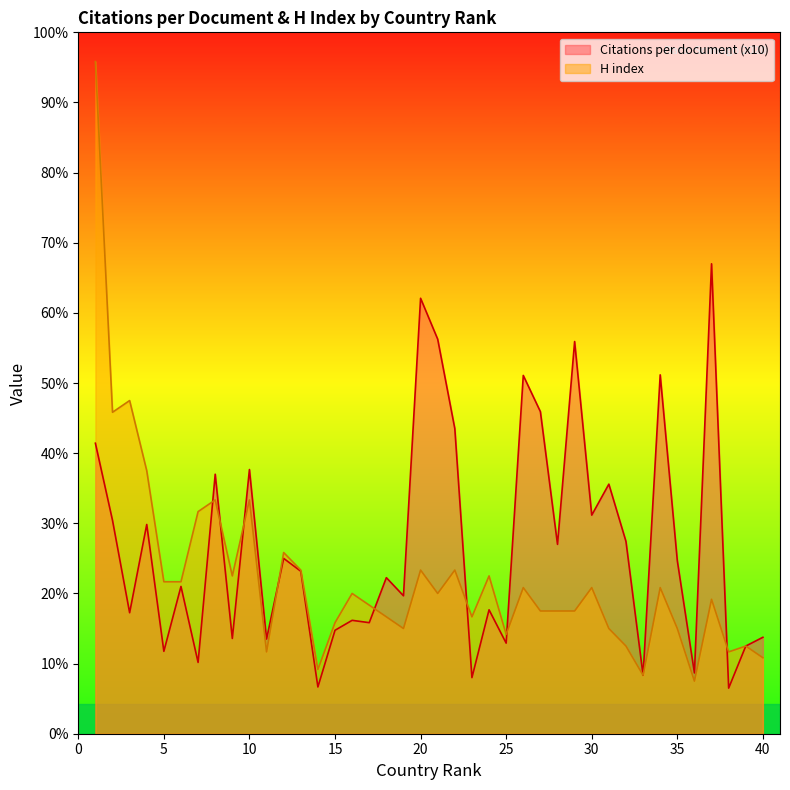

At which category does H index reach its first local peak?

3